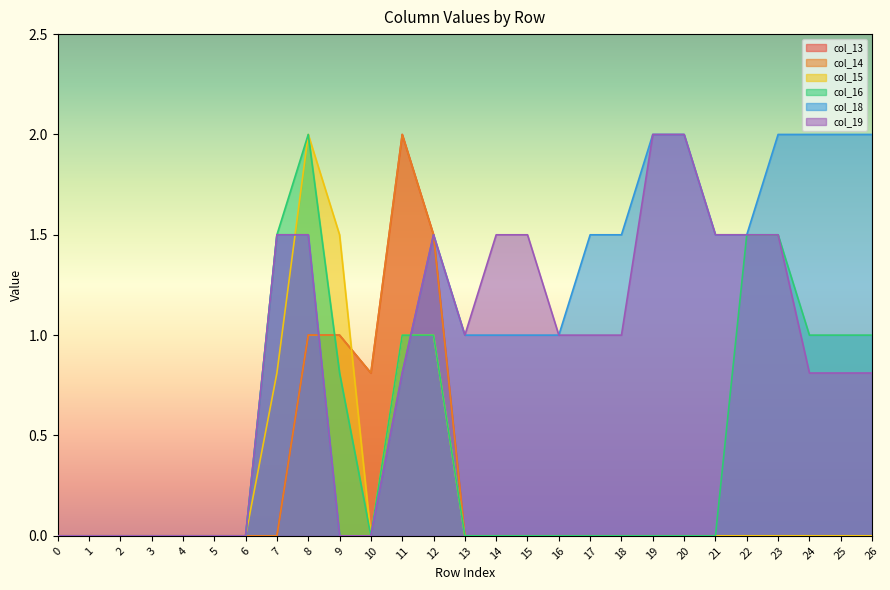

What is the sum of all col_16 values?

12.3